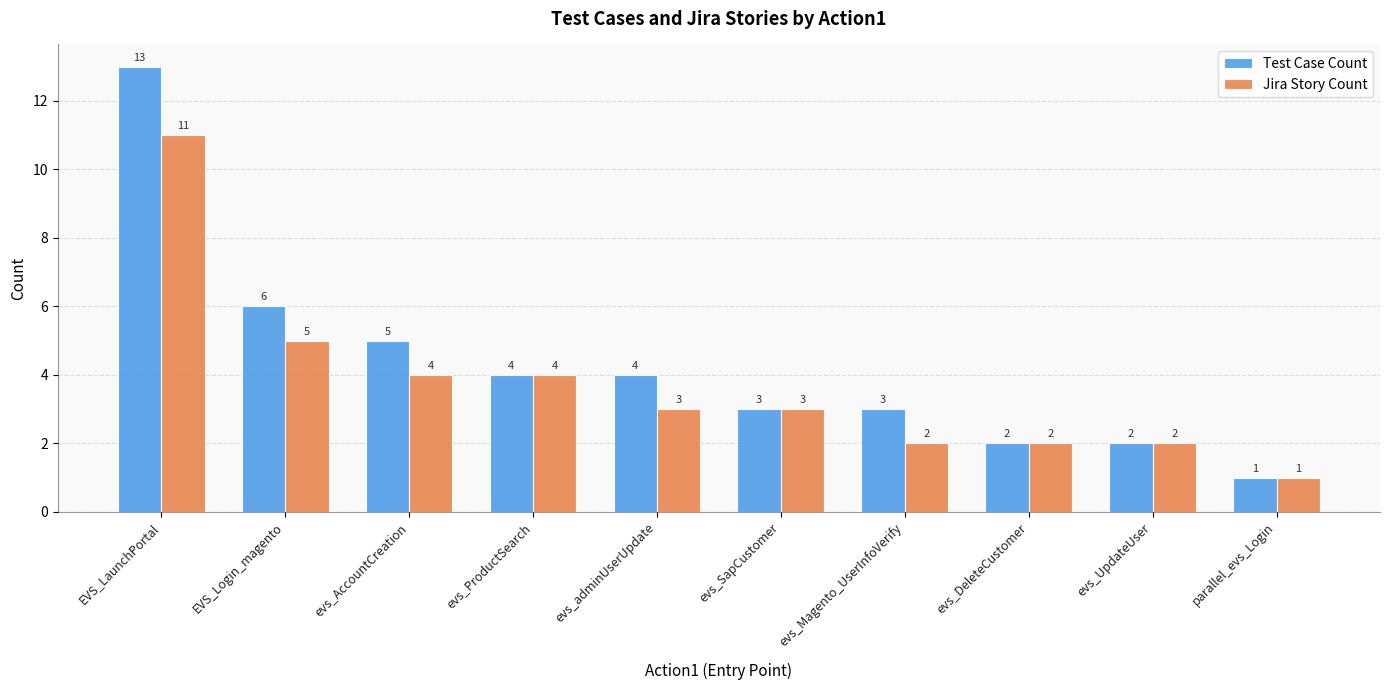

What is the difference between the Test Case Count values at evs_UpdateUser and evs_AccountCreation?

3